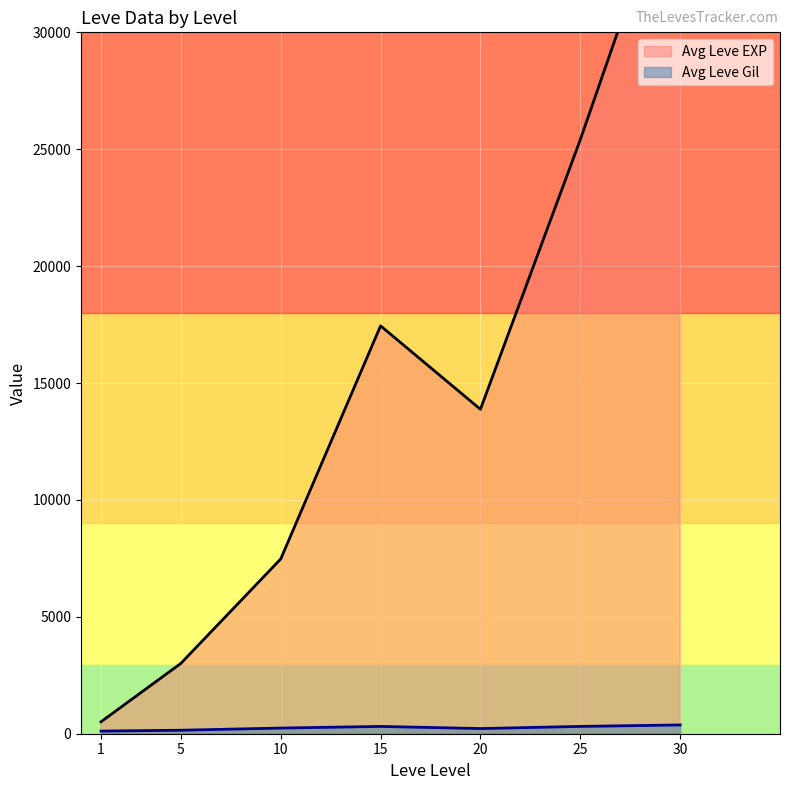

Is it true that Leve Level equals 15 at 15?

True